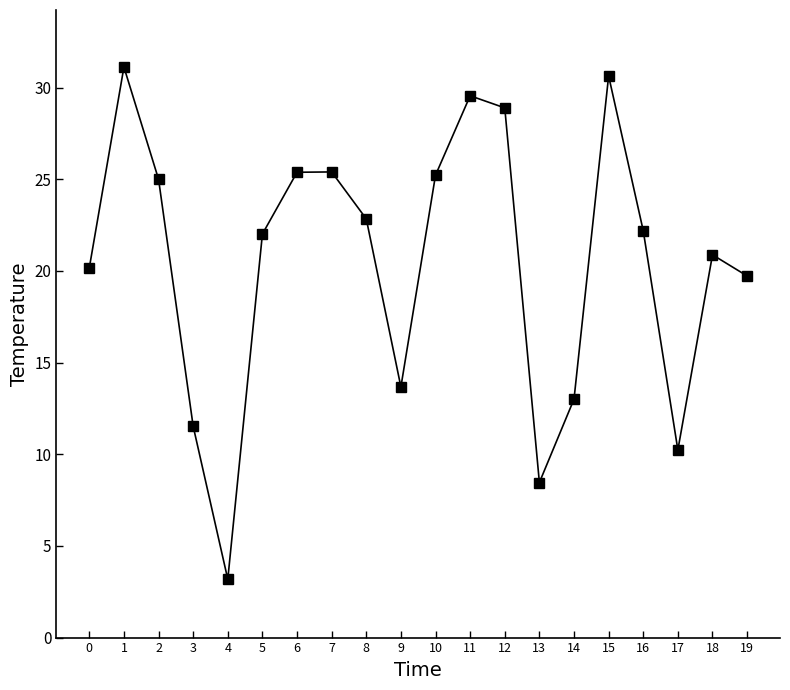

Between 19 and 13, which is larger?

19